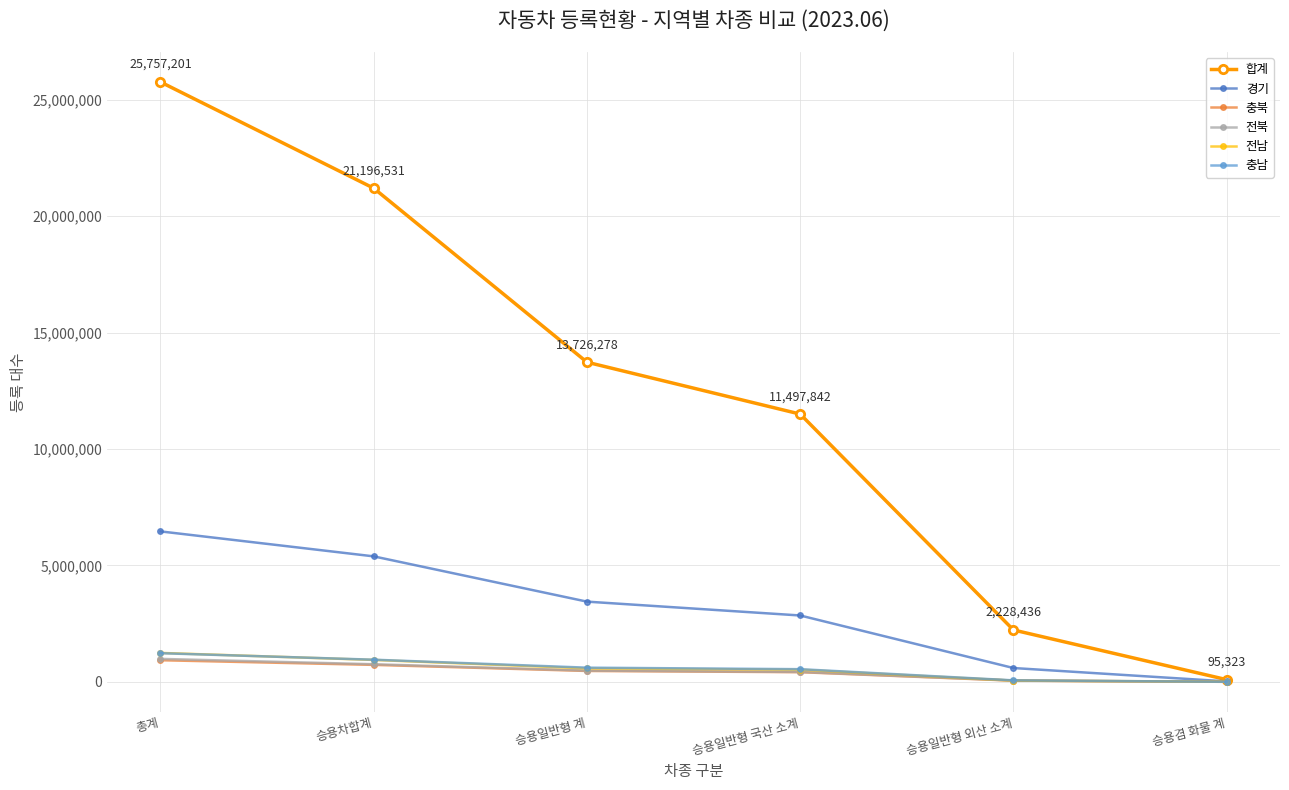

Rank the series by their maximum value, from lowest to highest.

충북, 전북, 충남, 전남, 경기, 합계